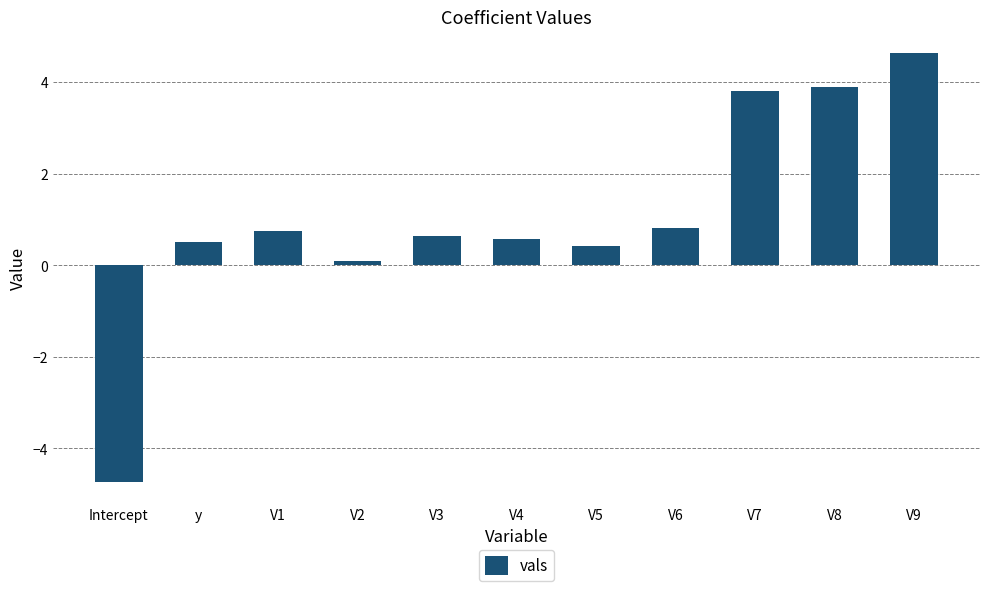

Is it true that the value at V7 is 1.9?

False